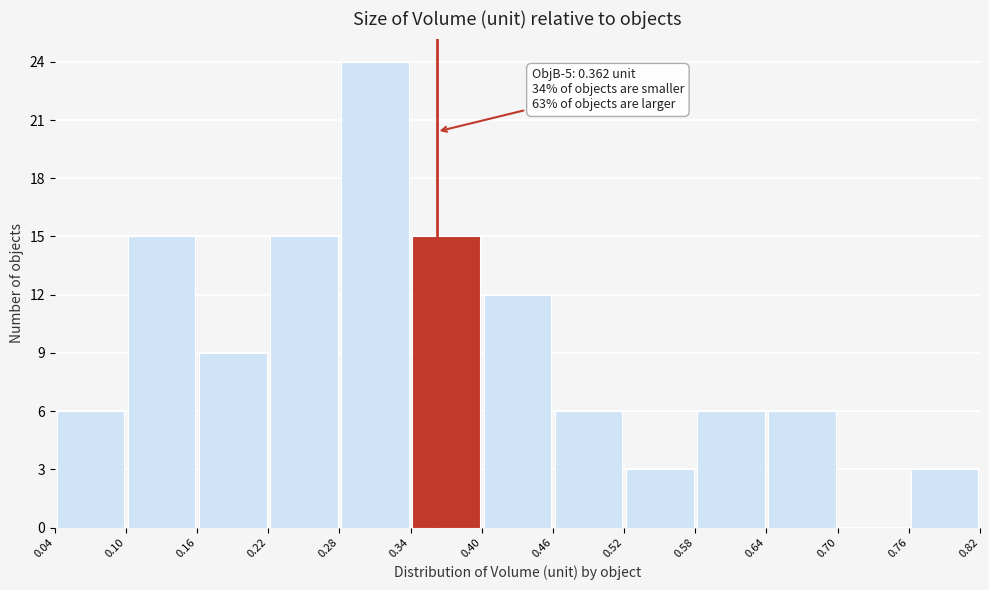

Over which range of the x-axis is the bar tallest?

0.28 to 0.34